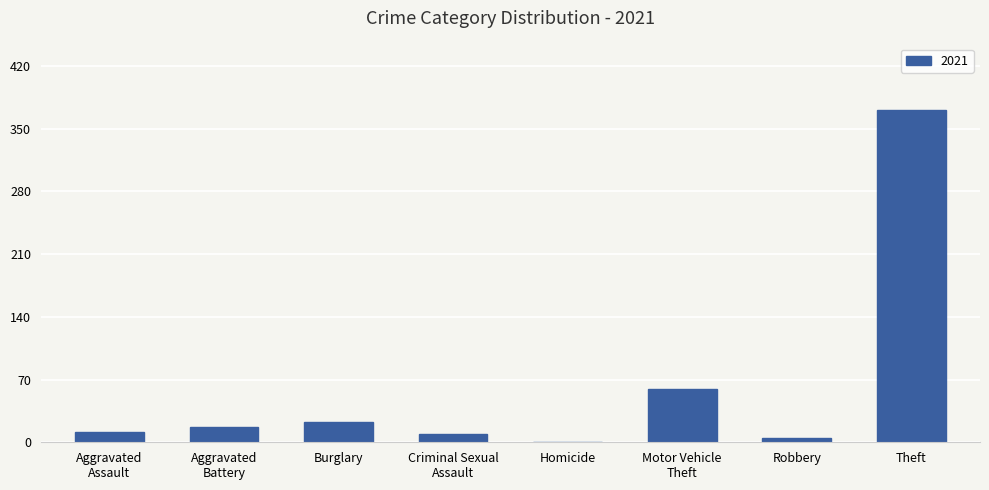

Which label corresponds to the largest value in the chart?

Theft